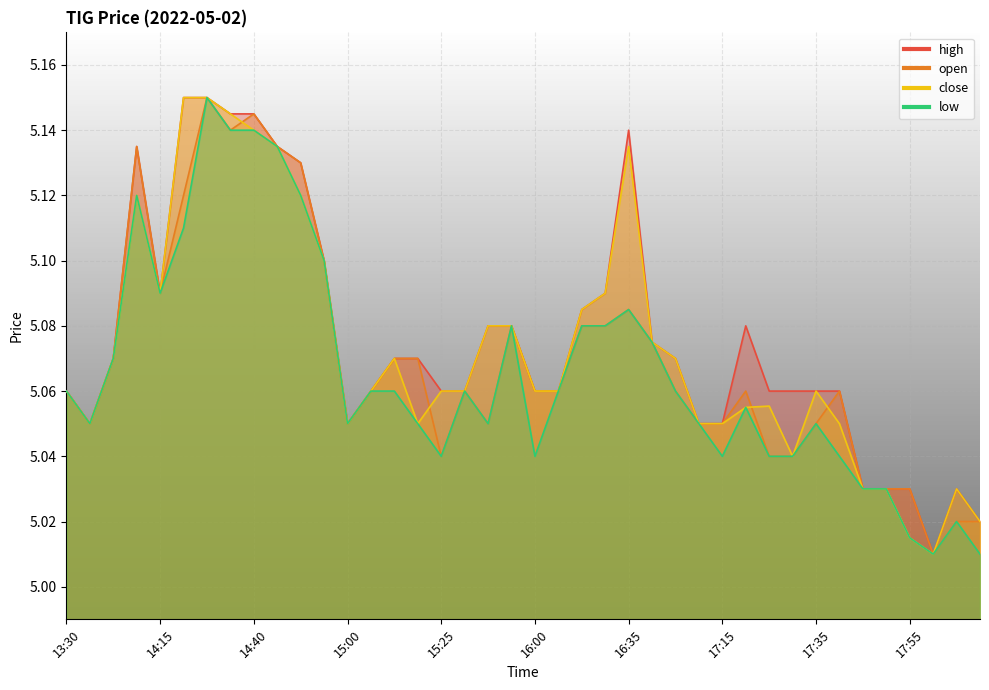

At 17:40, list the series in order from smallest to largest.

low, close, high, open